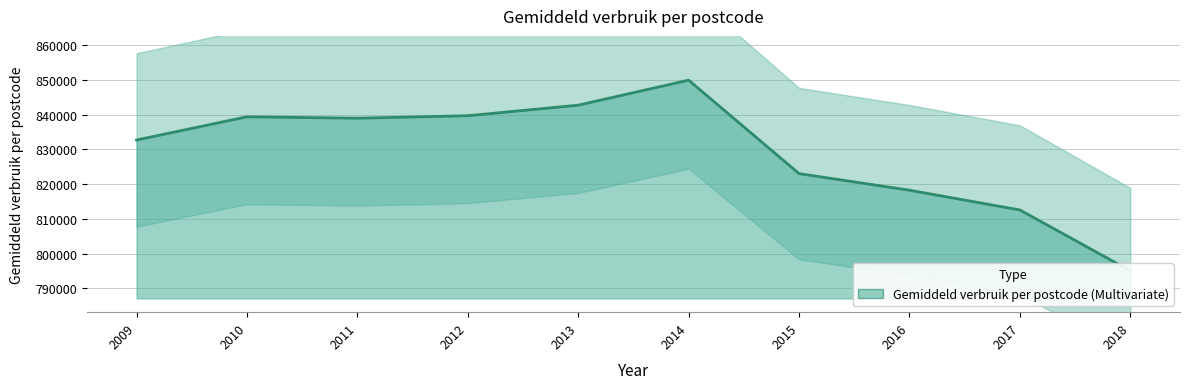

Which label corresponds to the smallest value in the chart?

2018